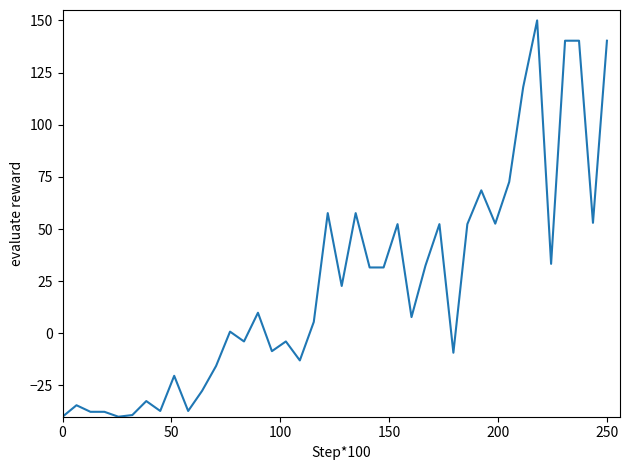

How many lines are shown in the chart?

1